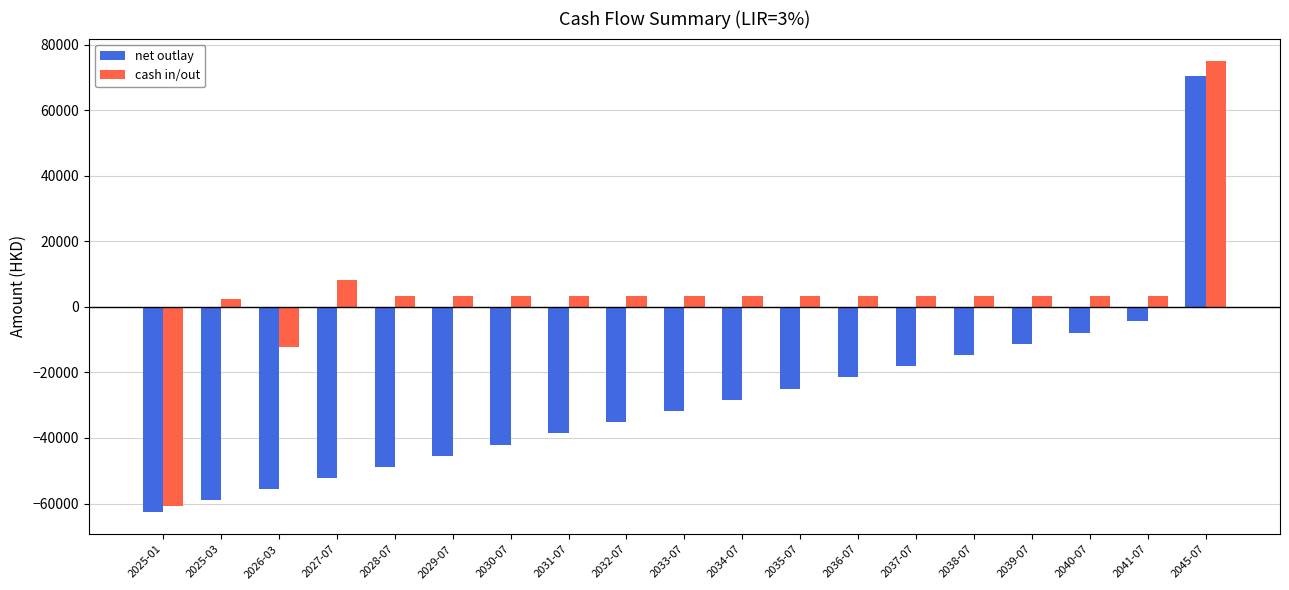

True or false: cash in/out has a value of 3413.7 at 2041-07.

True